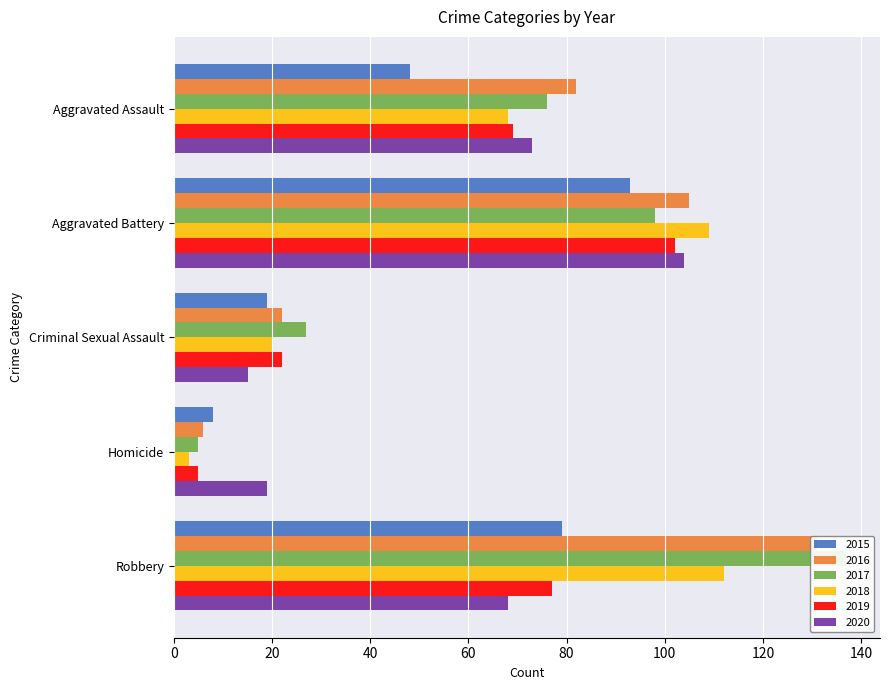

Is it true that 2015 equals 52 at Robbery?

False